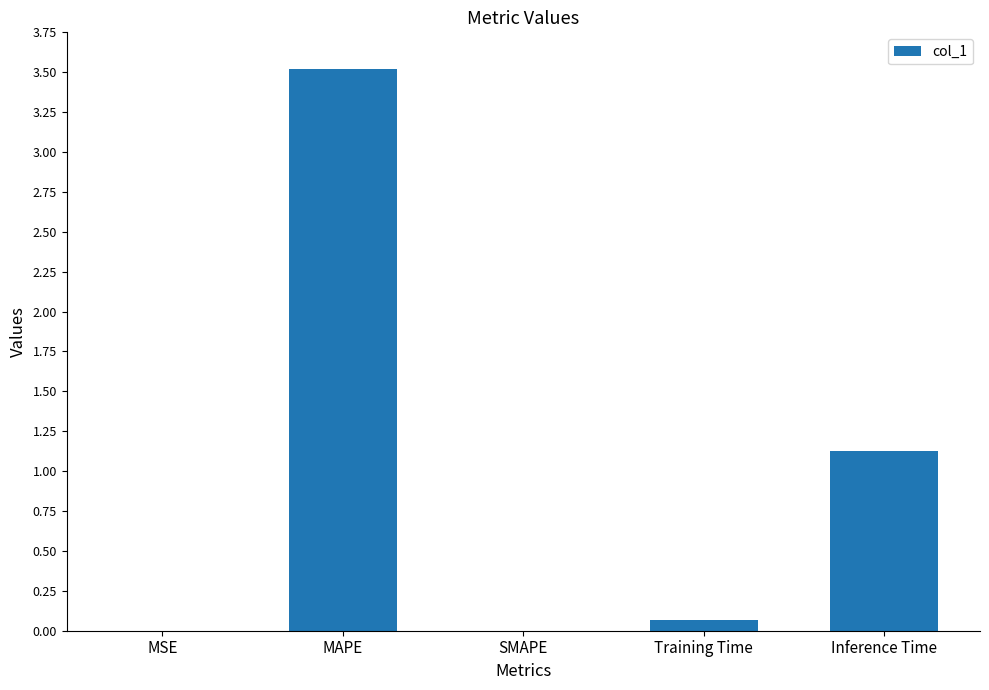

What value does the data have at Inference Time?

1.1